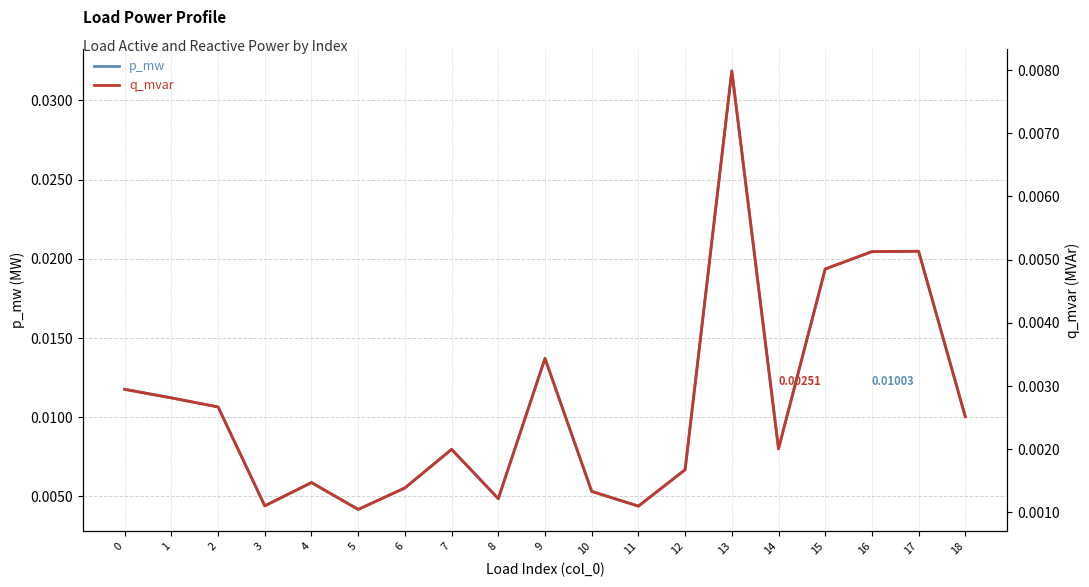

Is it true that q_mvar equals 0.0 at 13?

True